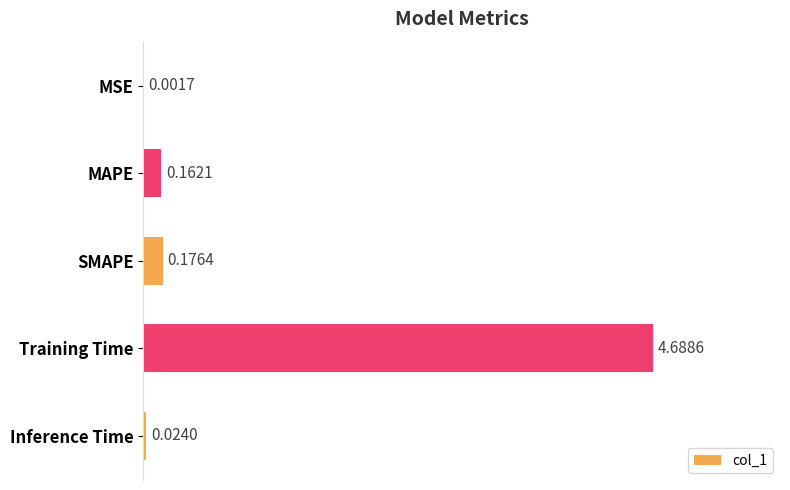

Between Training Time and MAPE, which is larger?

Training Time